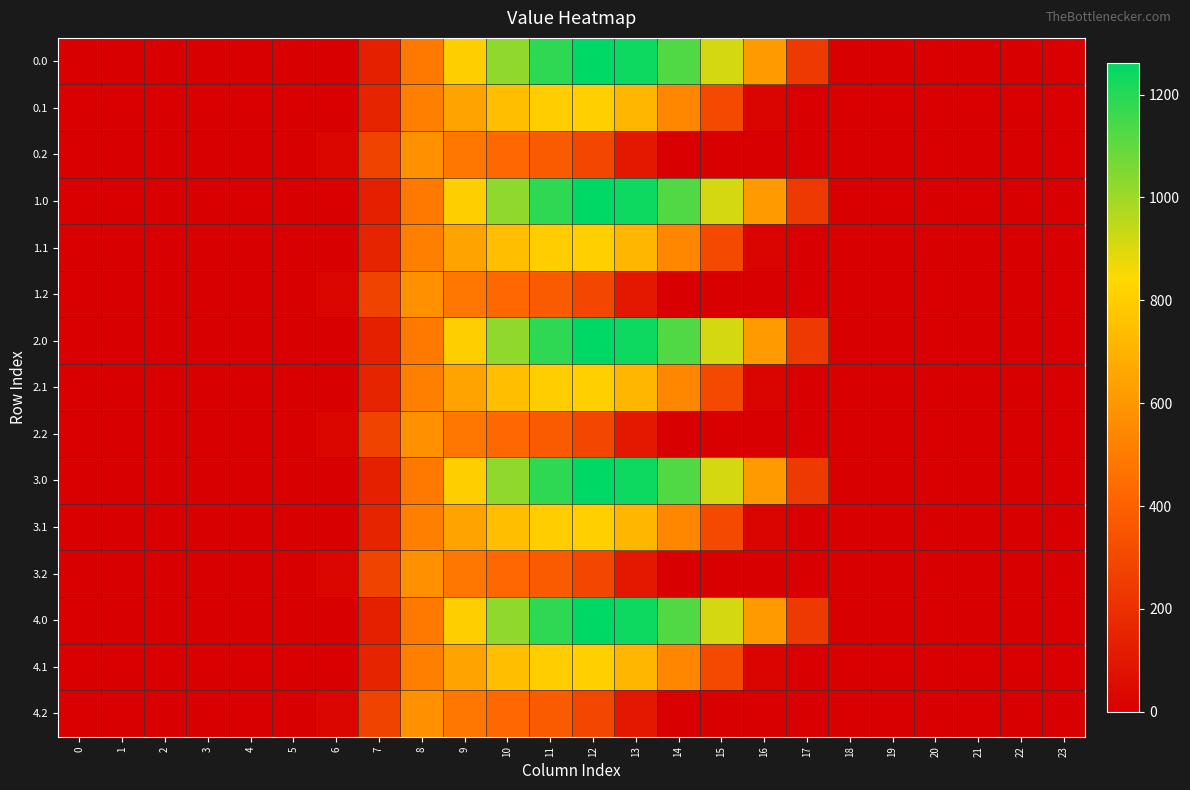

How many series are shown in this chart?

15